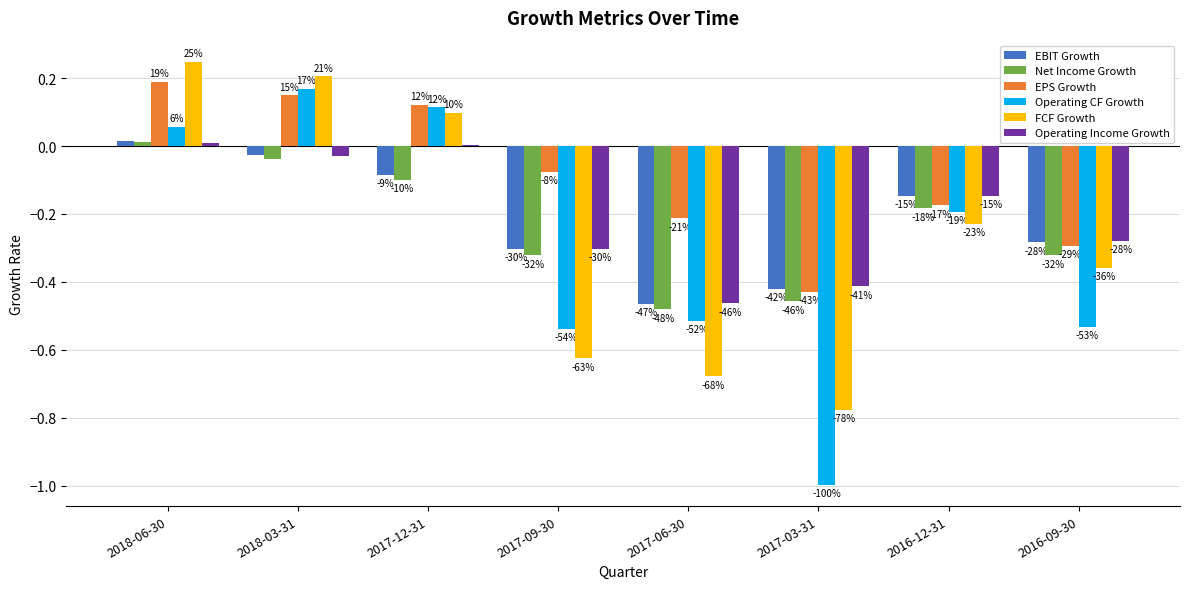

What is the sum of the FCF Growth values at 2017-09-30 and 2016-12-31?

-0.9